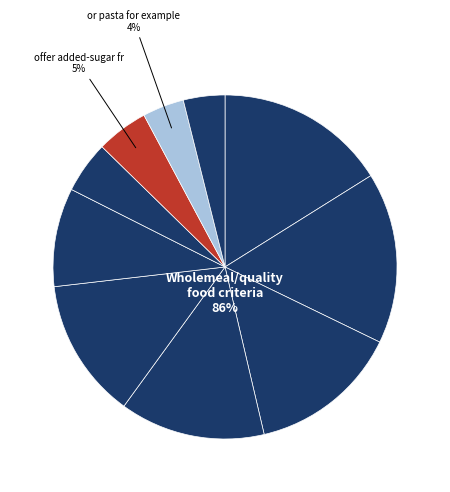

How many segments does this pie chart have?

10